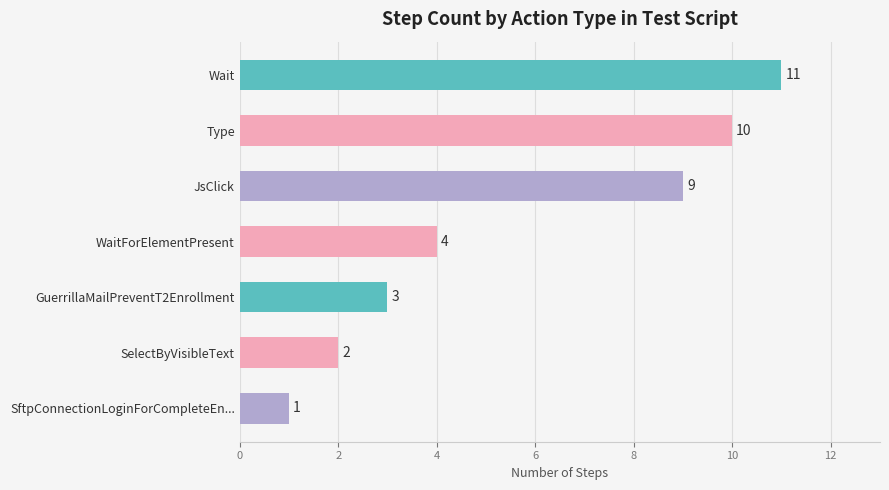

What is the difference between the second highest and second lowest values?

8